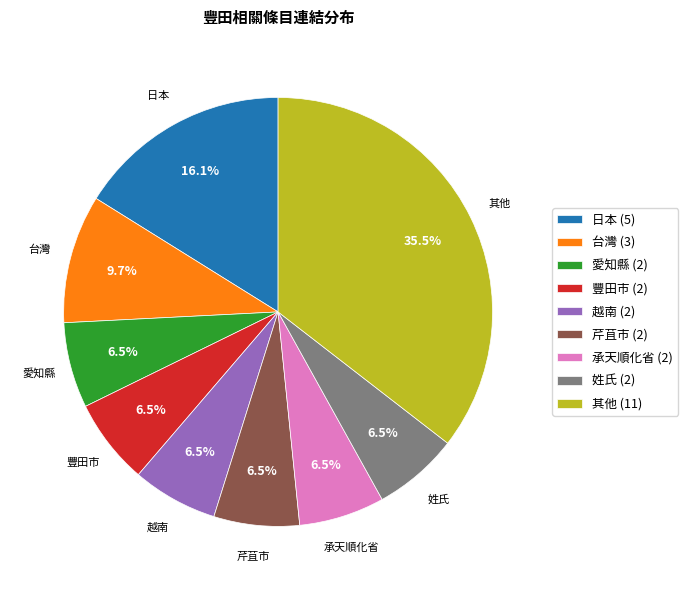

Between 日本 (5) and 芹苴市 (2), which is larger?

日本 (5)